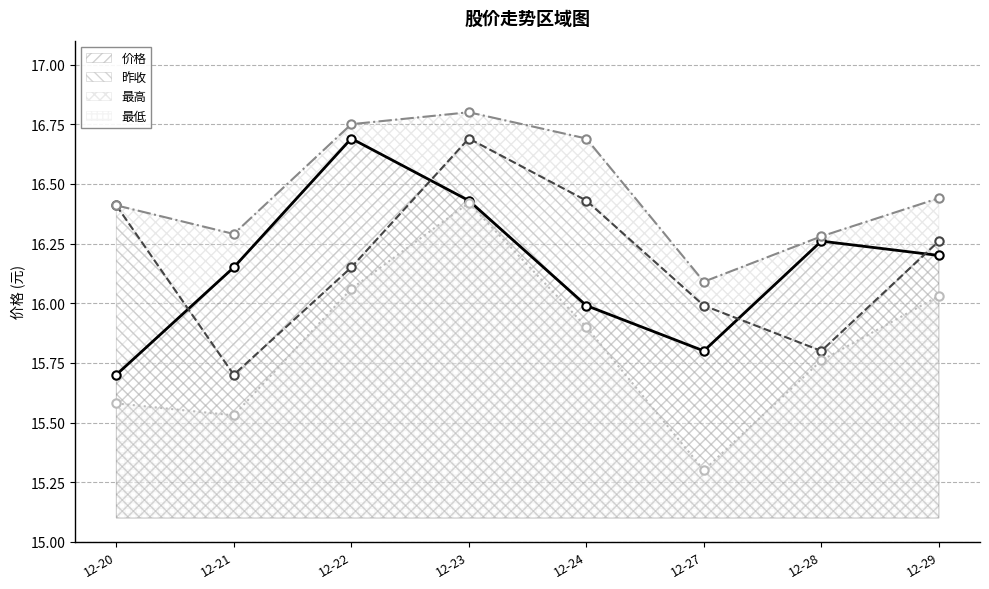

How many lines are shown in the chart?

4